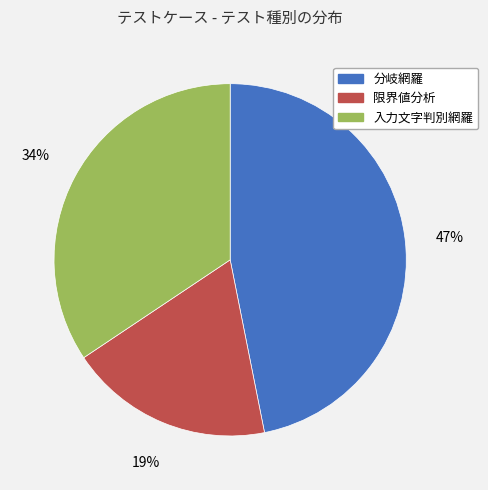

Is 入力文字判別網羅 the majority of the pie?

No